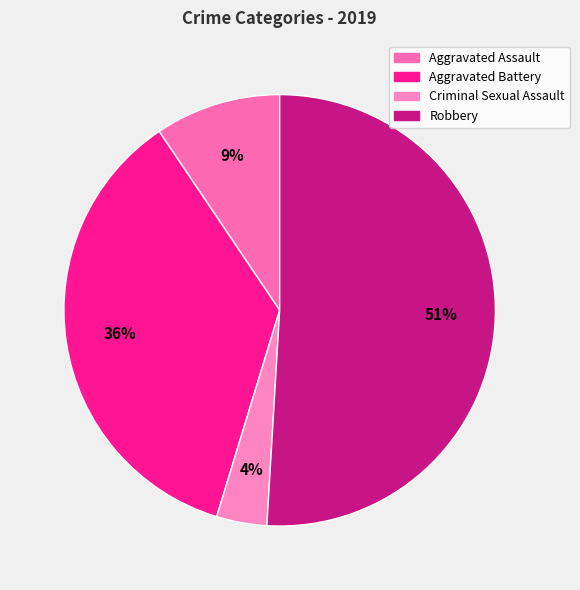

Is there any slice that represents more than half of the pie?

Yes